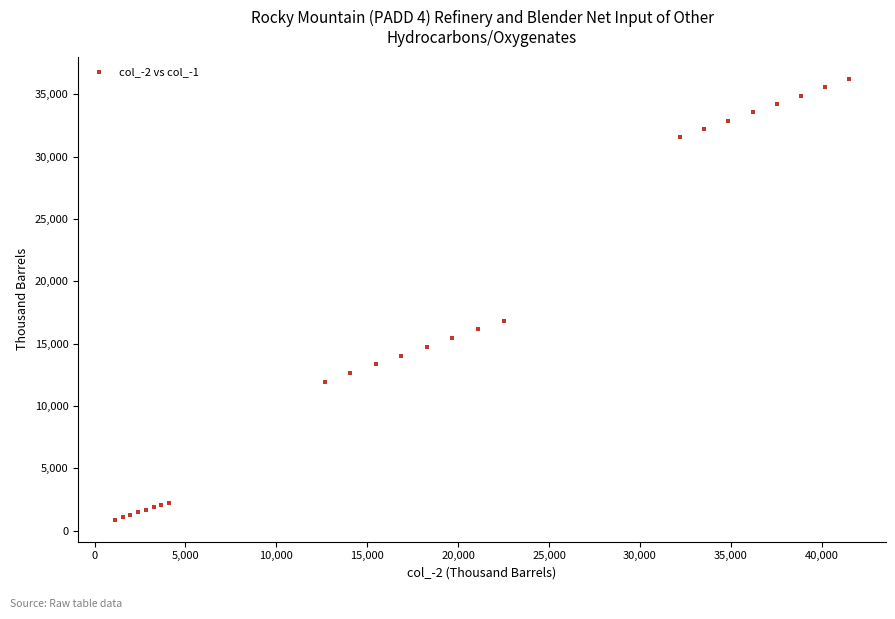

What Y value in the scatter plot is closest to 18570?

16846.3